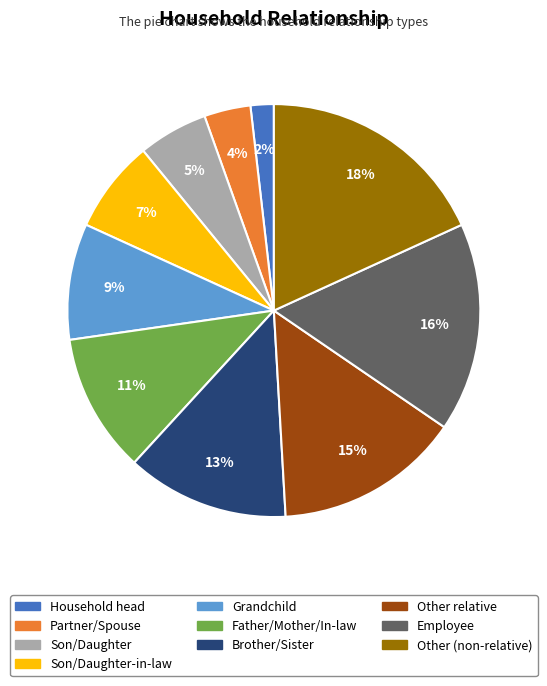

Is there a majority slice in this chart?

No